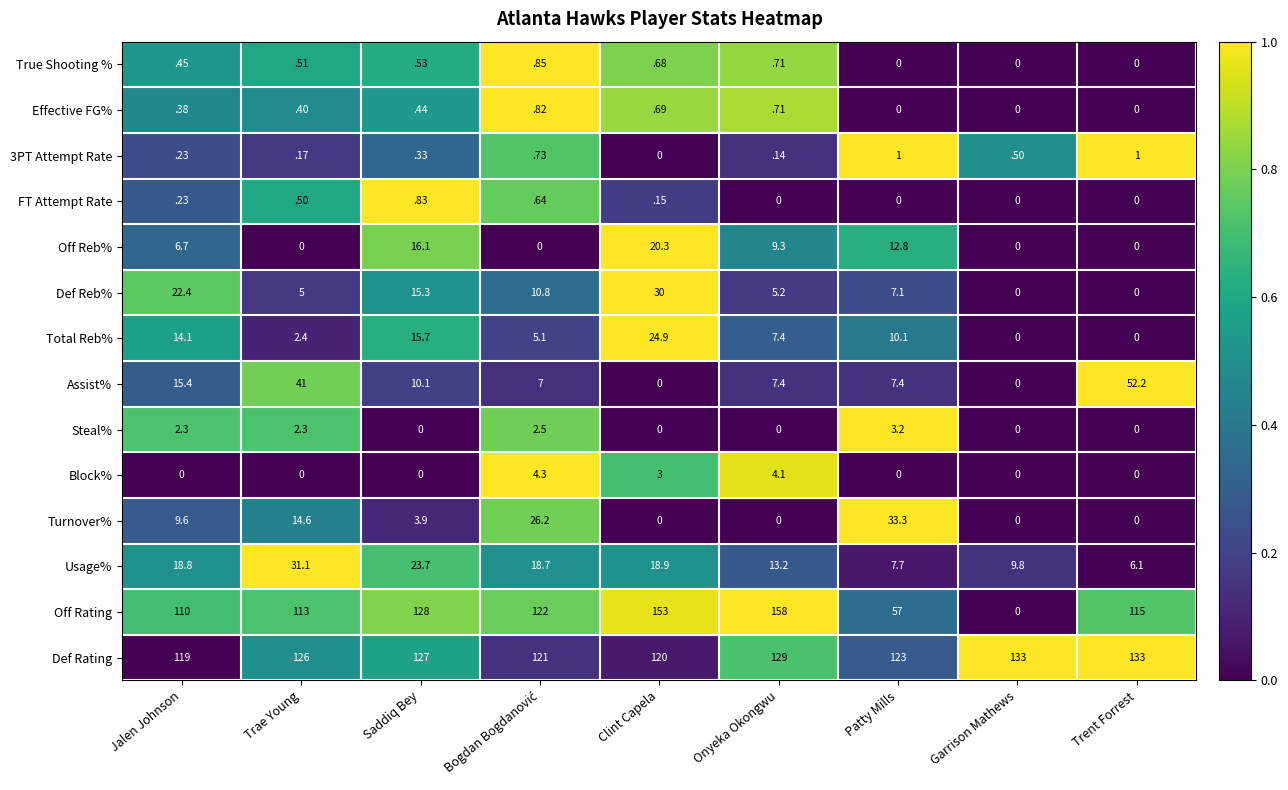

True or false: Def Reb% has a value of 5.0 at Trae Young.

True